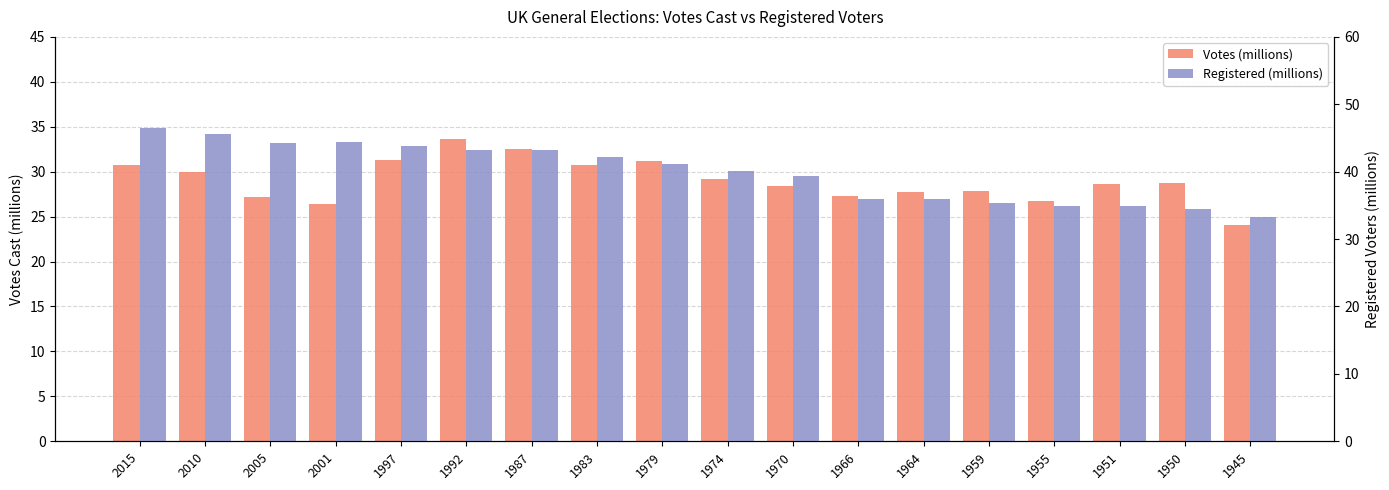

Are the bars grouped side by side (vs. stacked)?

Yes